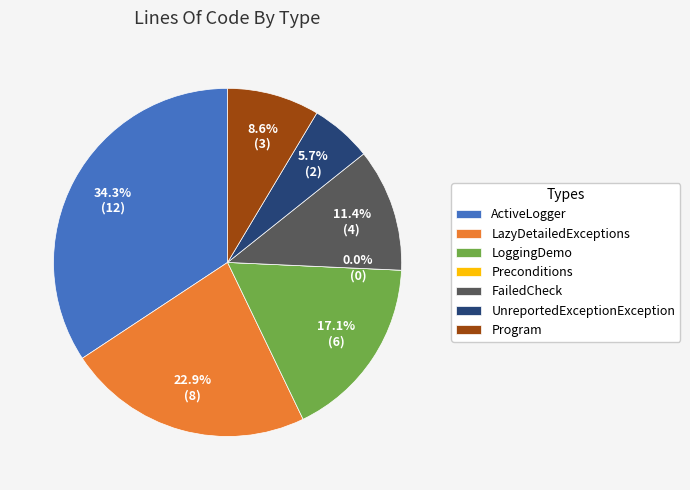

True or false: LoggingDemo accounts for 23% of the total.

False